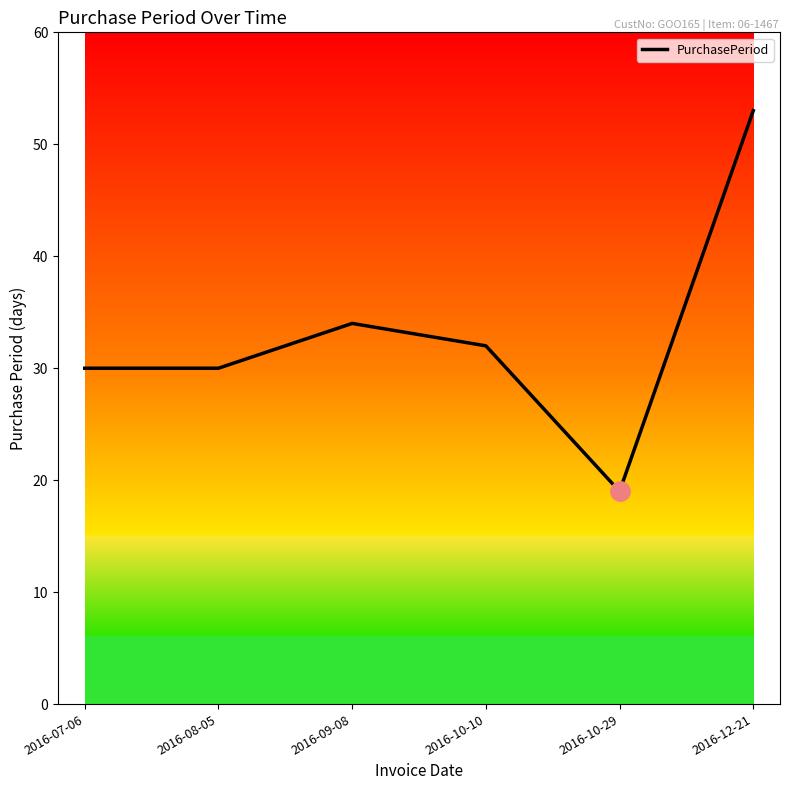

What position from the left is 2016-12-21?

6